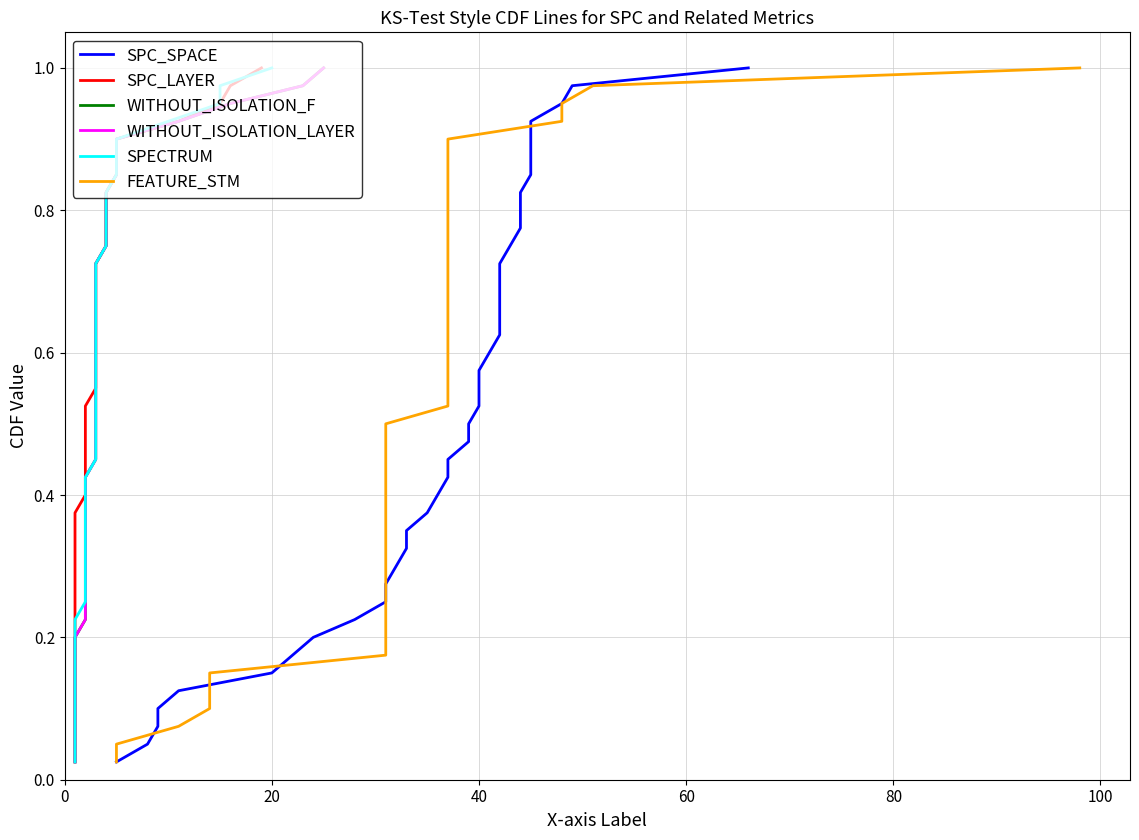

Is it true that SPC_LAYER equals 0.0 at 0?

False